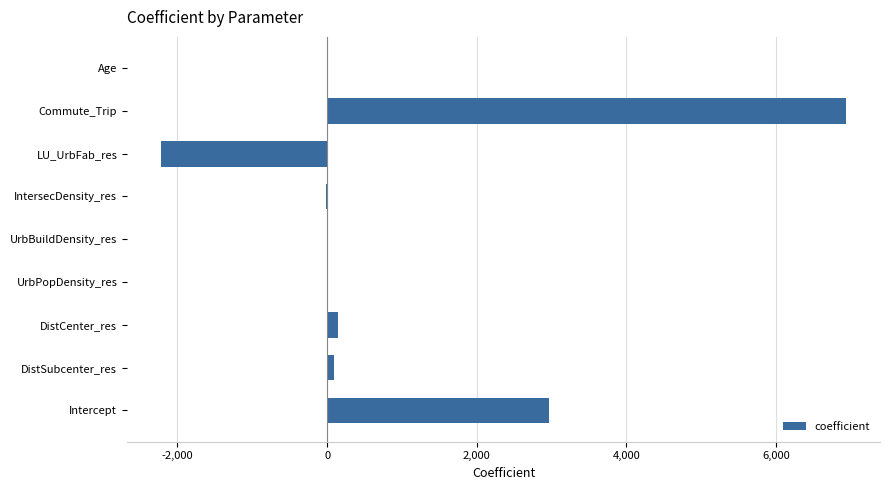

Which has a higher value, LU_UrbFab_res or IntersecDensity_res?

IntersecDensity_res